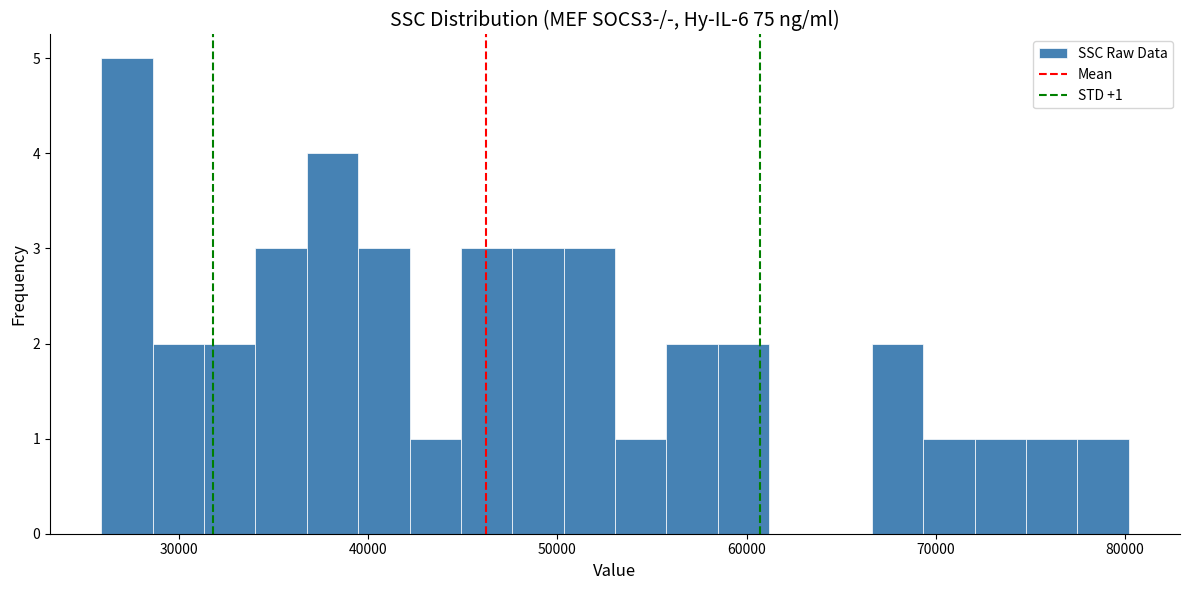

Read against the x-axis, roughly where is the centre of the tallest bar?

27000